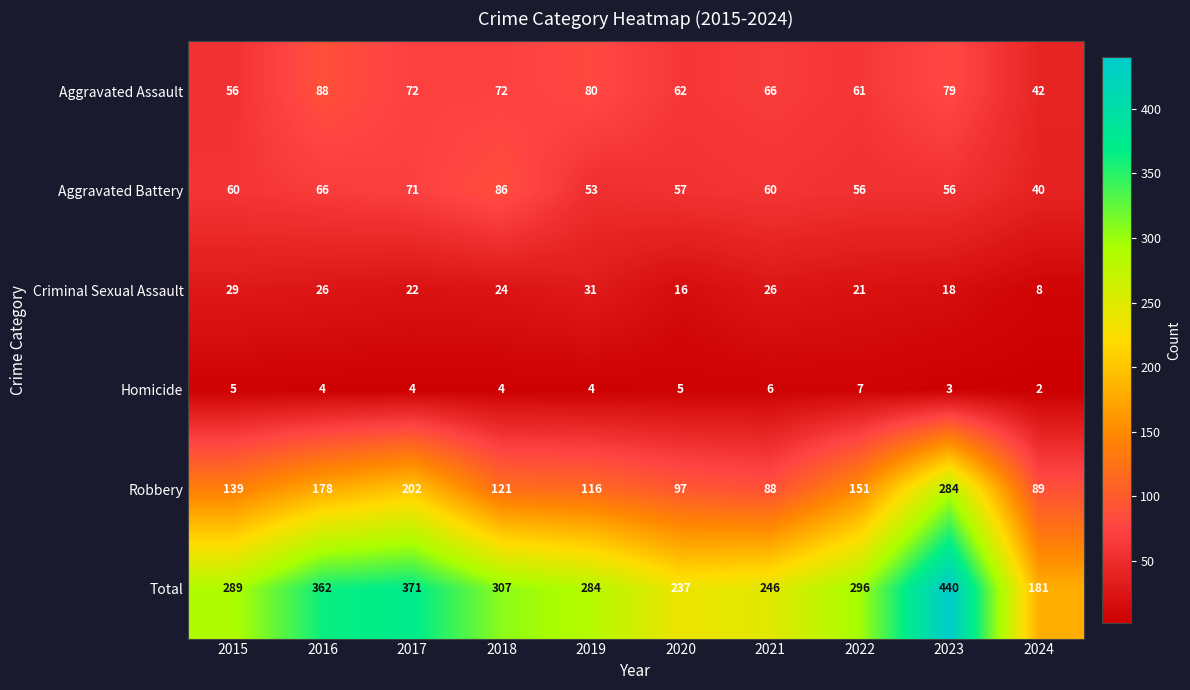

At how many categories does at least one series exceed 325?

3